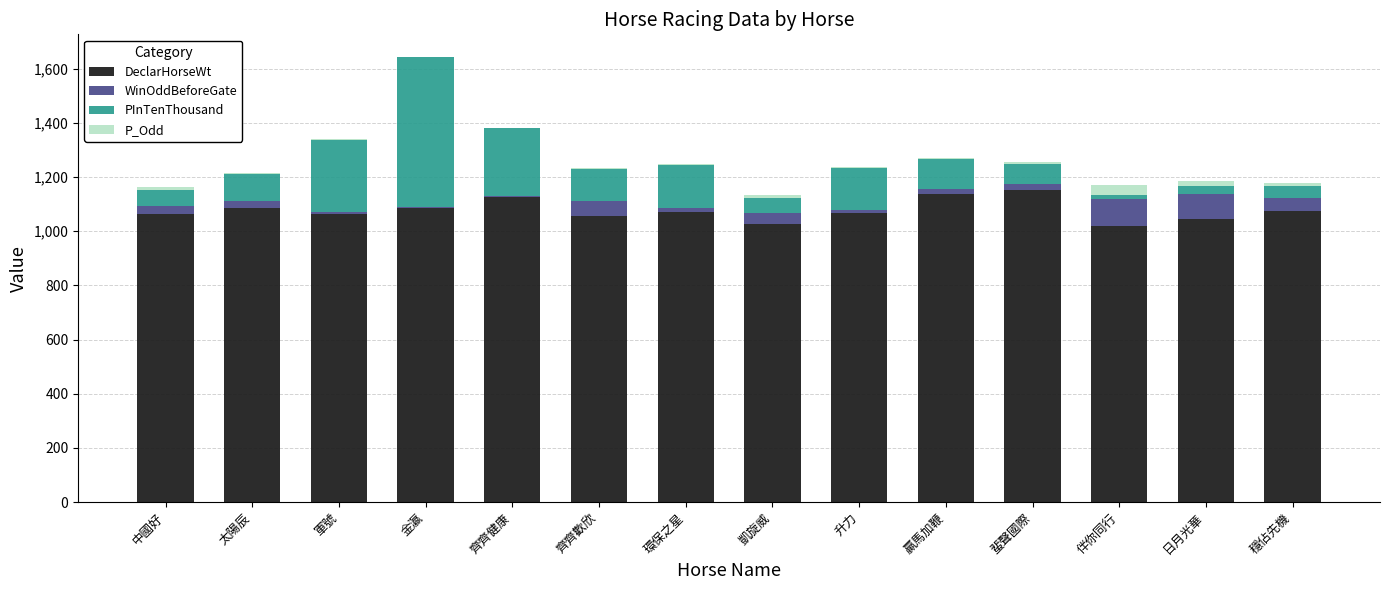

What is the maximum value for DeclarHorseWt?

1154.0